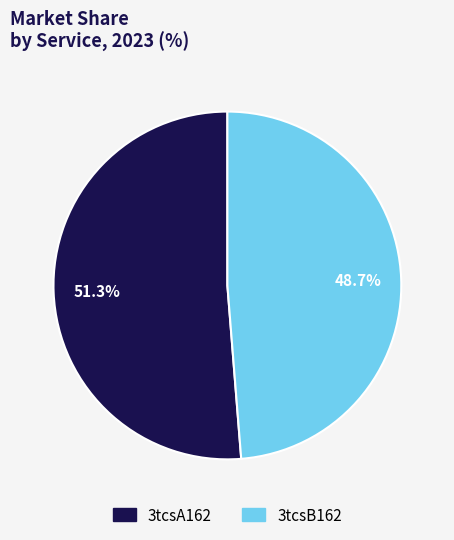

Which slice is the largest?

3tcsA162